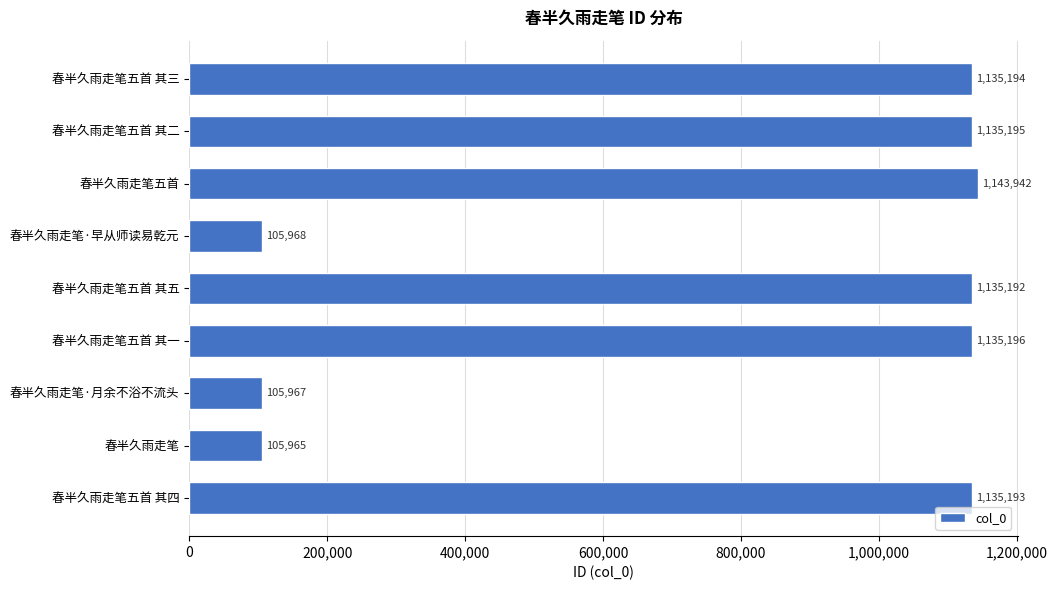

Which label corresponds to the smallest value in the chart?

春半久雨走笔